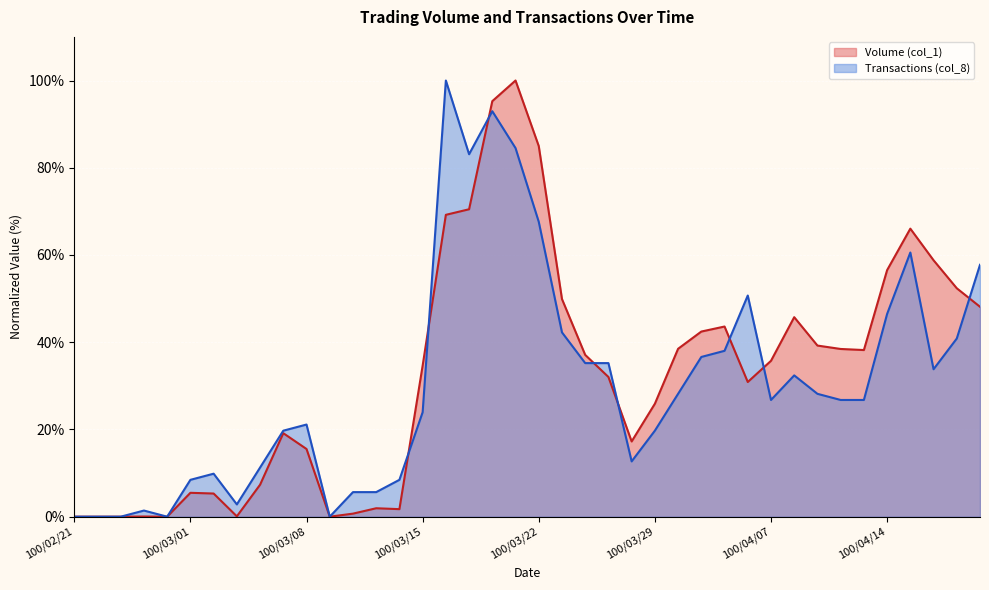

Where does the Transactions (col_8) series first go above 26?

100/03/16